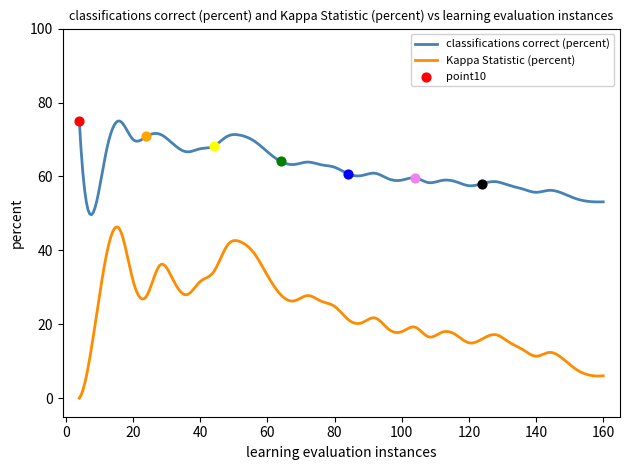

True or false: classifications correct (percent) and Kappa Statistic (percent) intersect in this chart.

False